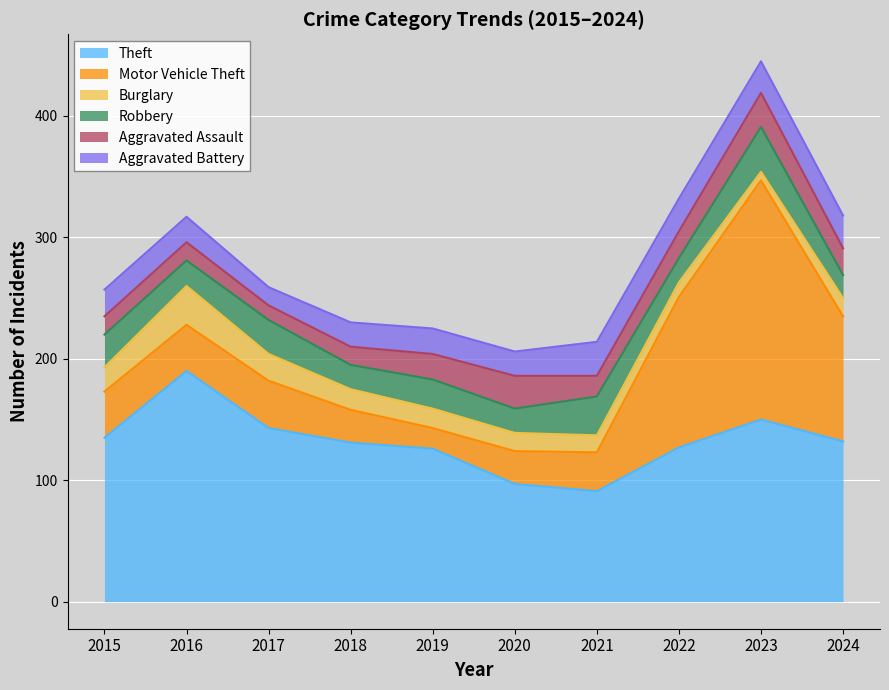

What is the value of the Aggravated Assault point at the 2nd from the left?

15